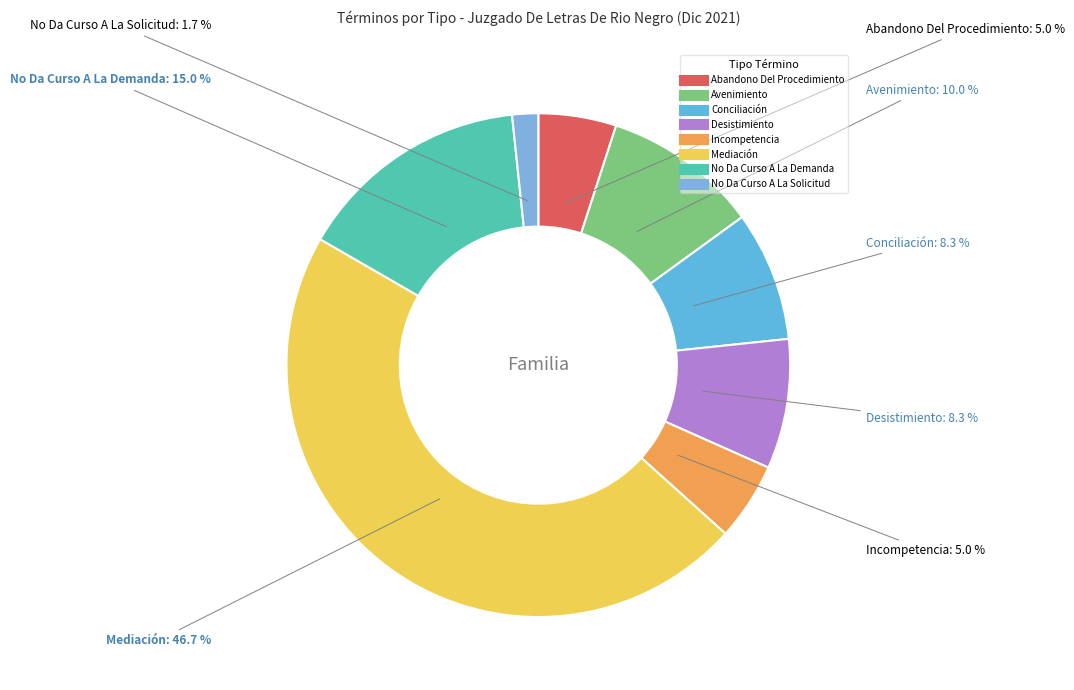

Which slice is the largest?

Mediación